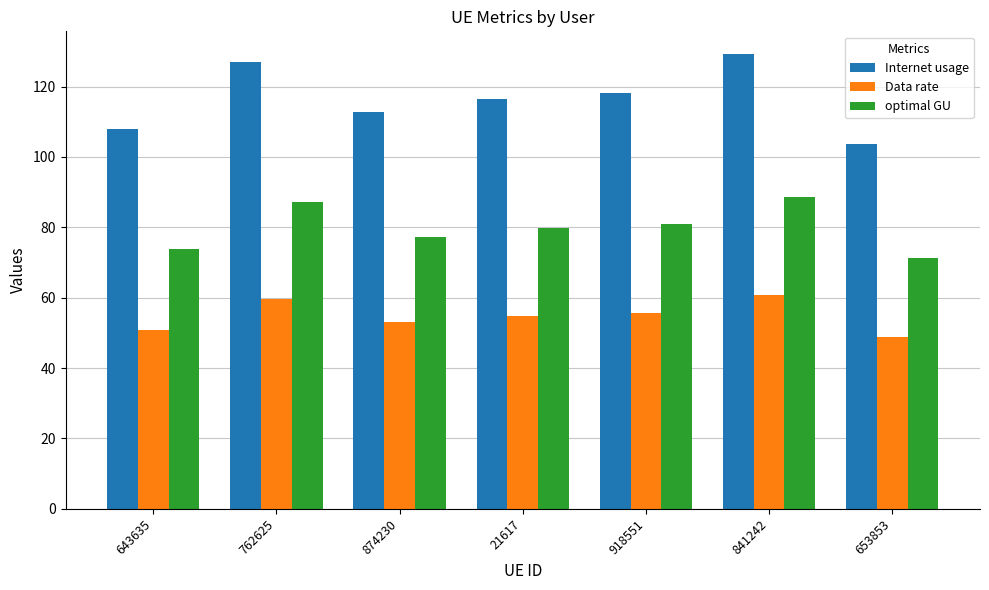

Which series has the largest range (max minus min)?

Internet usage